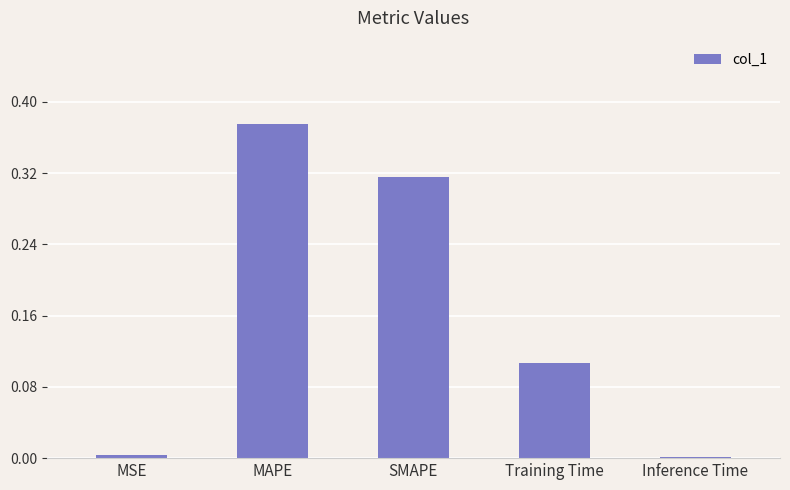

Which label corresponds to the largest value in the chart?

MAPE